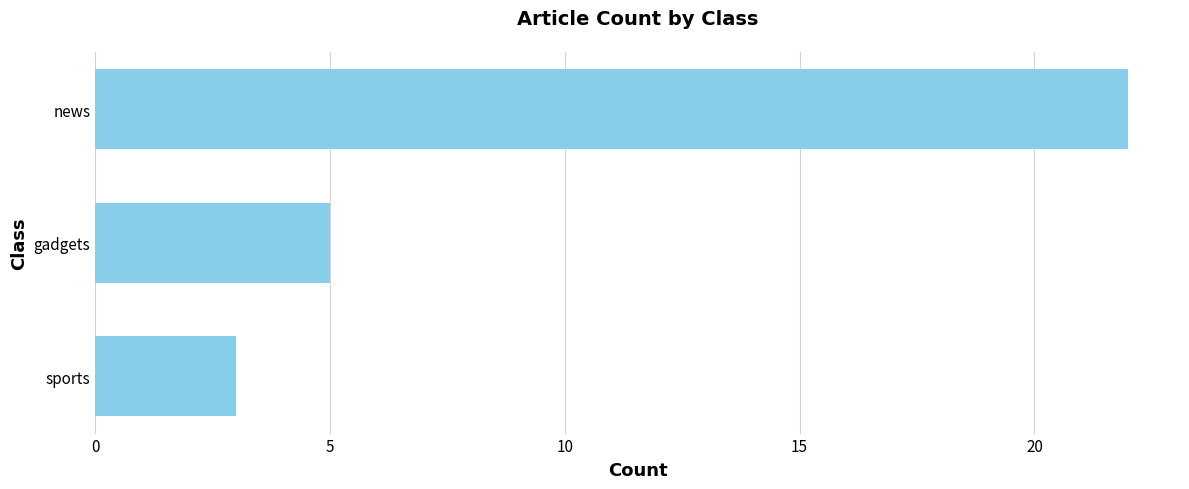

What is the difference between the maximum and minimum values?

19